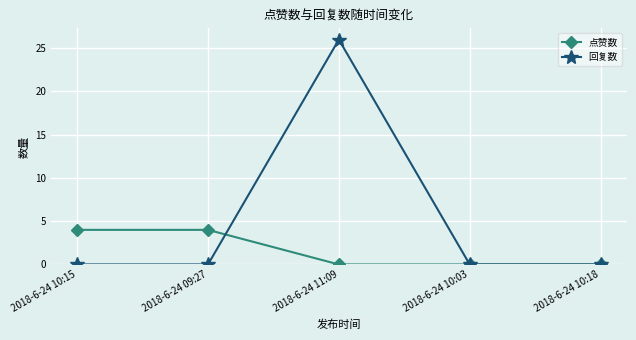

Is it true that 回复数 equals -14 at 2018-6-24 10:03?

False